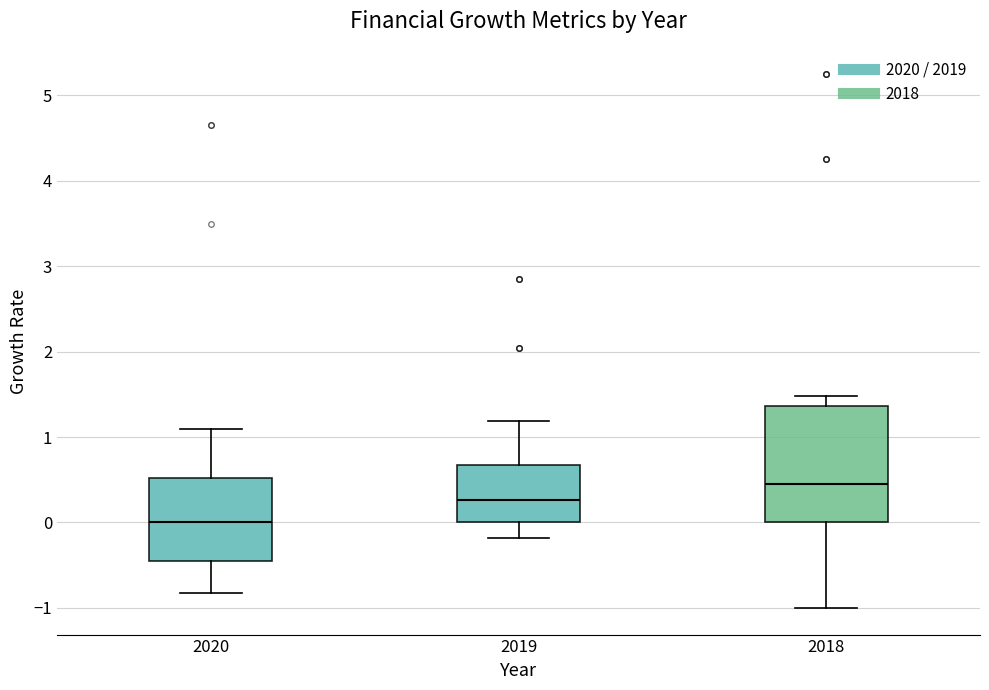

Reading left to right, transcribe this box plot: for each box, give where its median line is, the range the box spans, and where its two whiskers end, as read against the y-axis. The values are not printed on the chart, so give them approximately, as read against the axis.

2020: median 0.0, box -0.4 to 0.5, whiskers -0.8 to 1.1
2019: median 0.3, box 0.0 to 0.7, whiskers -0.2 to 1.2
2018: median 0.4, box 0.0 to 1.4, whiskers -1.0 to 1.5